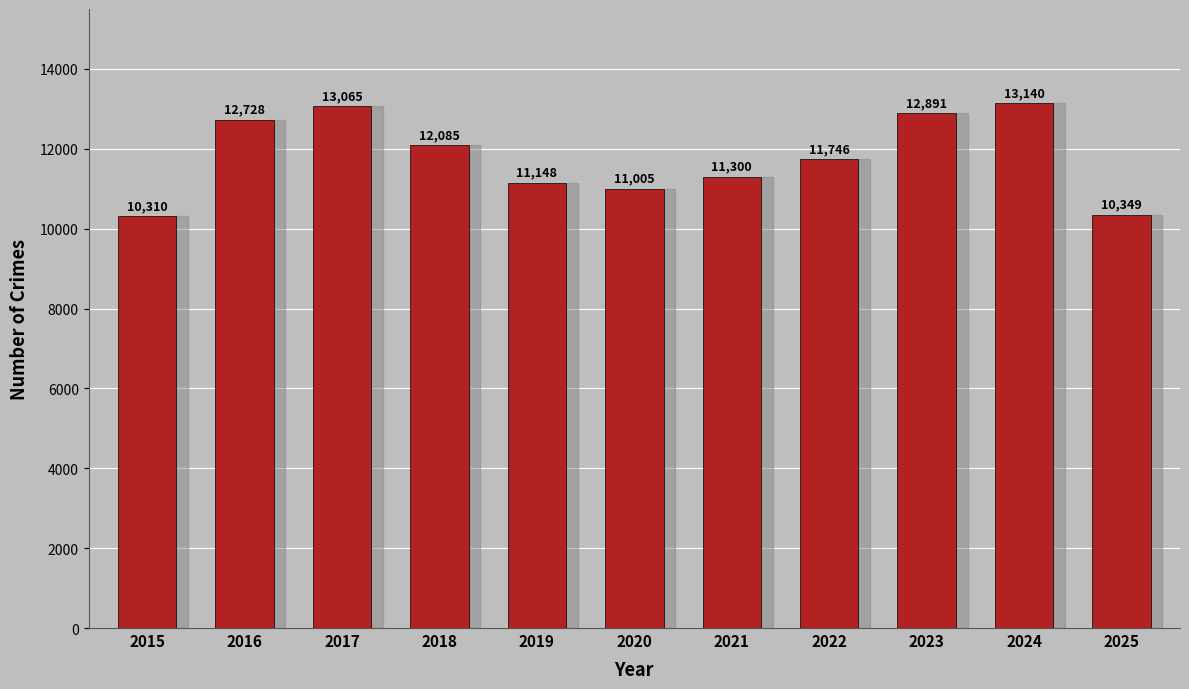

Which category has the lowest value across all series?

2015